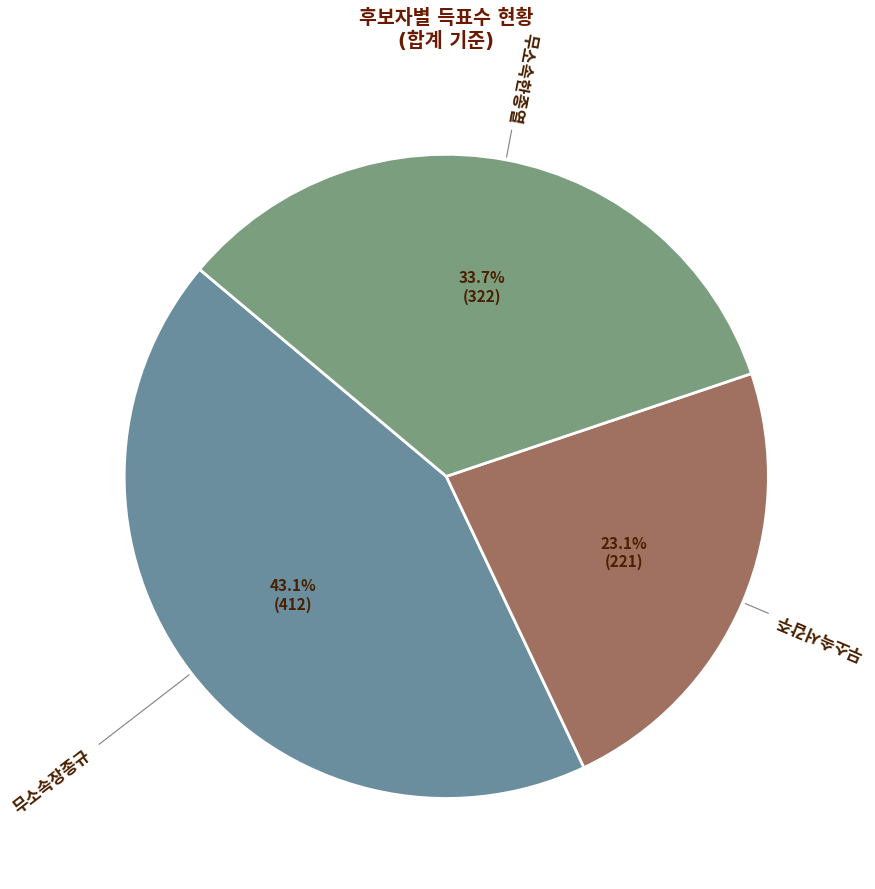

Which category has the smallest portion of the pie?

무소속서갑주